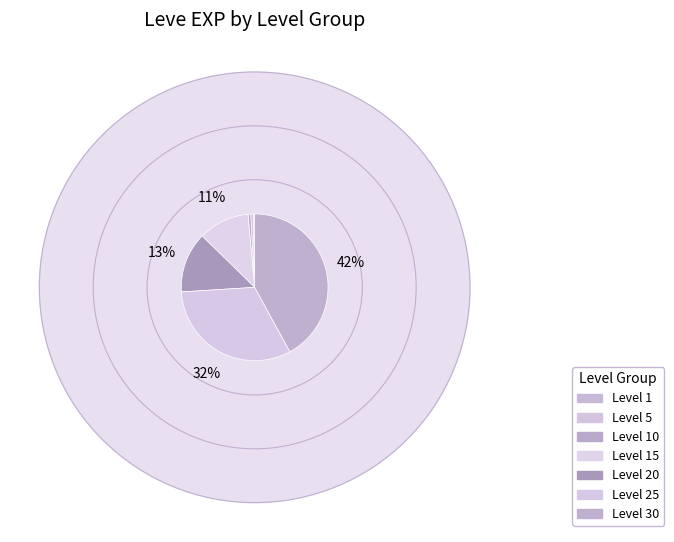

Is there a majority slice in this chart?

No